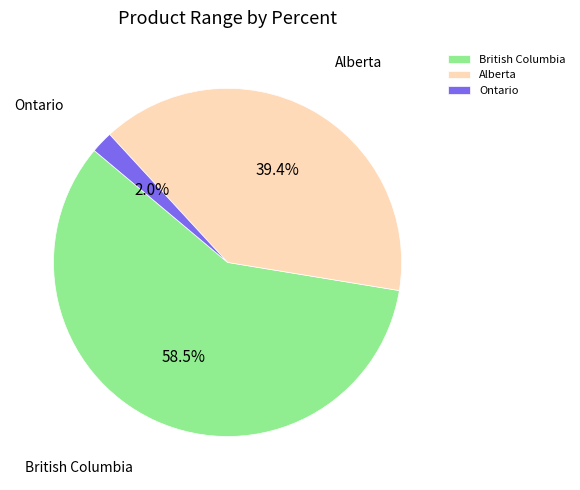

How many segments does this pie chart have?

3